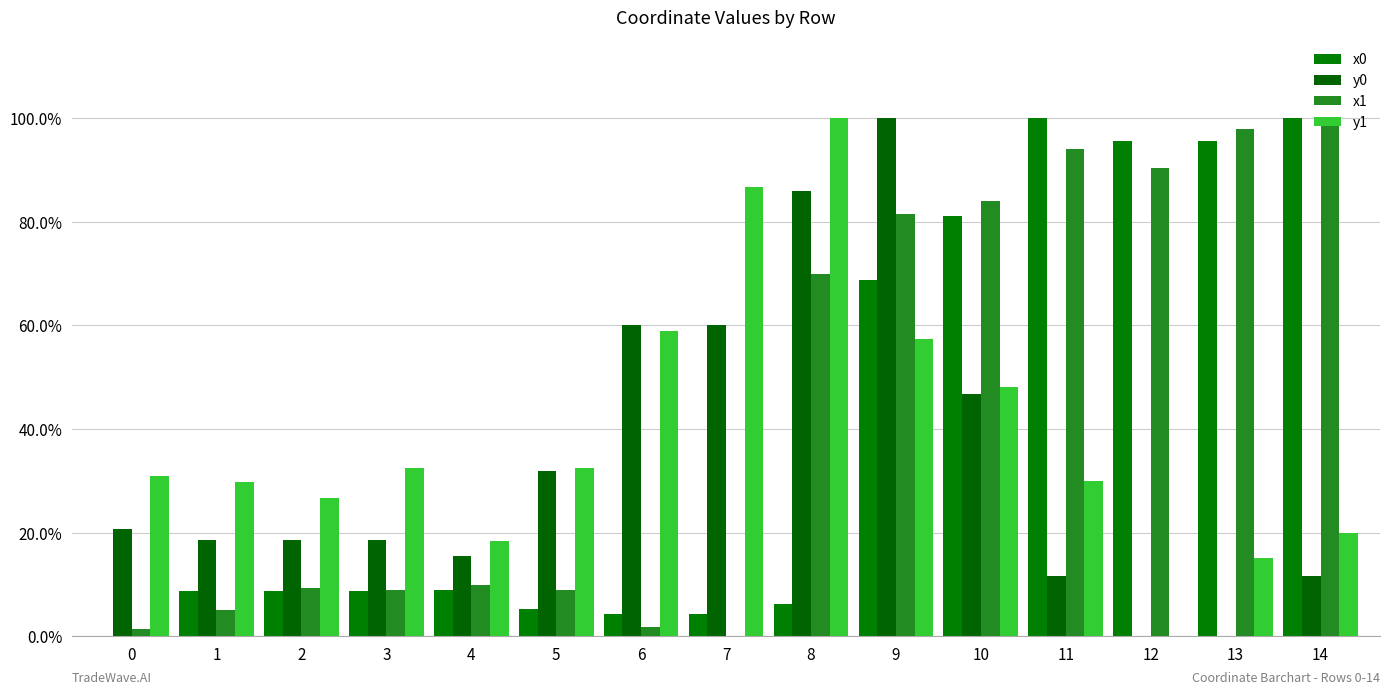

What is the sum of all x1 values?

6.6